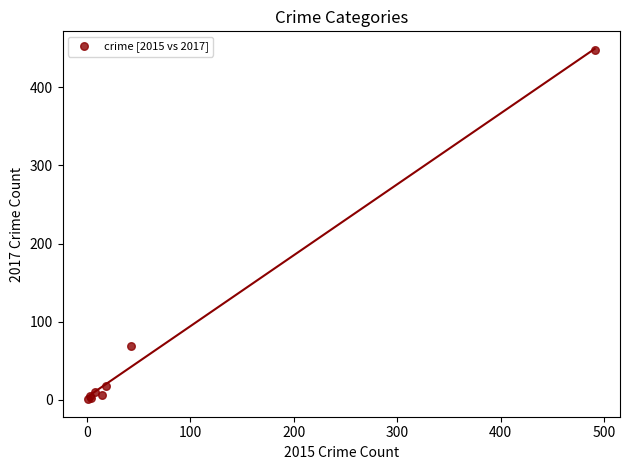

What Y value in the scatter plot is closest to 224?

69